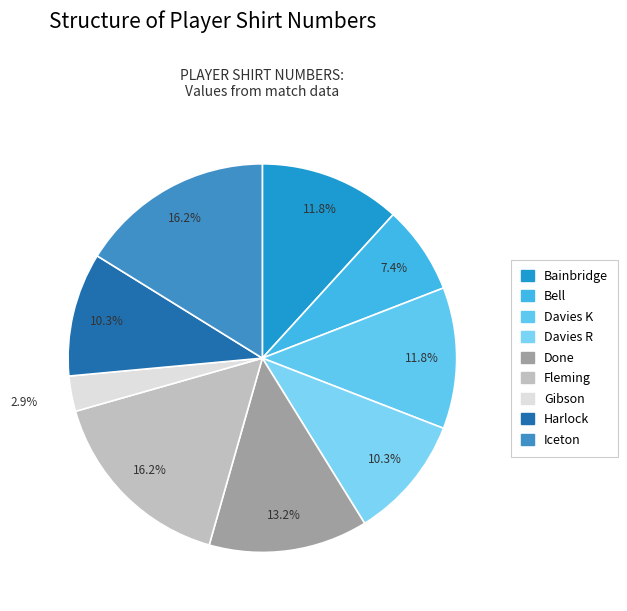

Which slice is the smallest?

Gibson